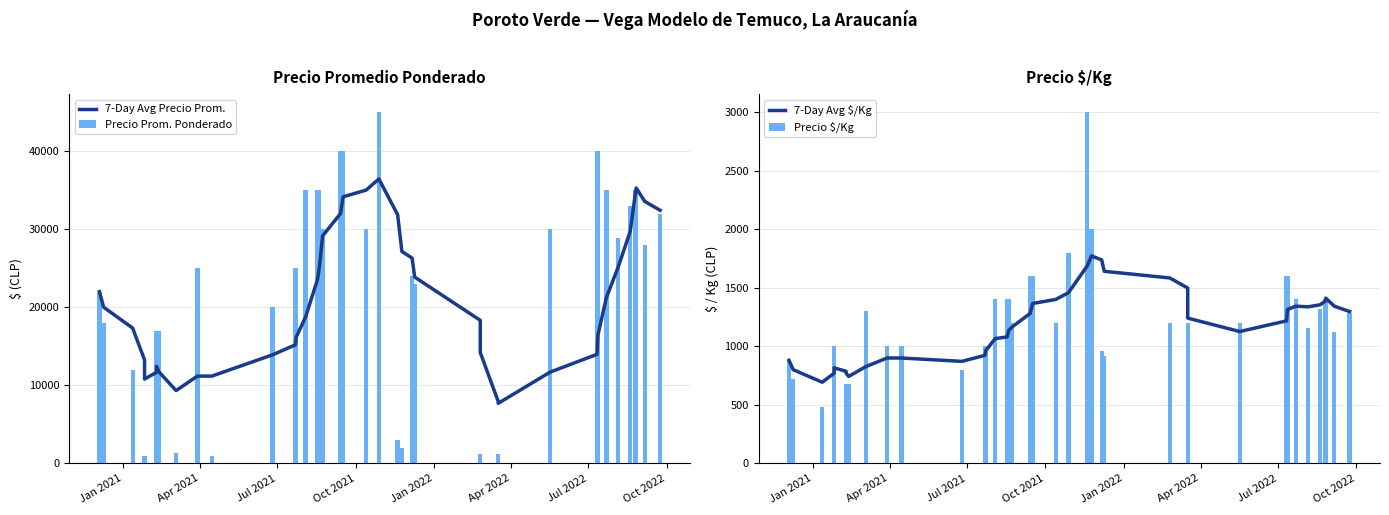

The value of Precio $/Kg at 28 is 757.6. True or false?

False